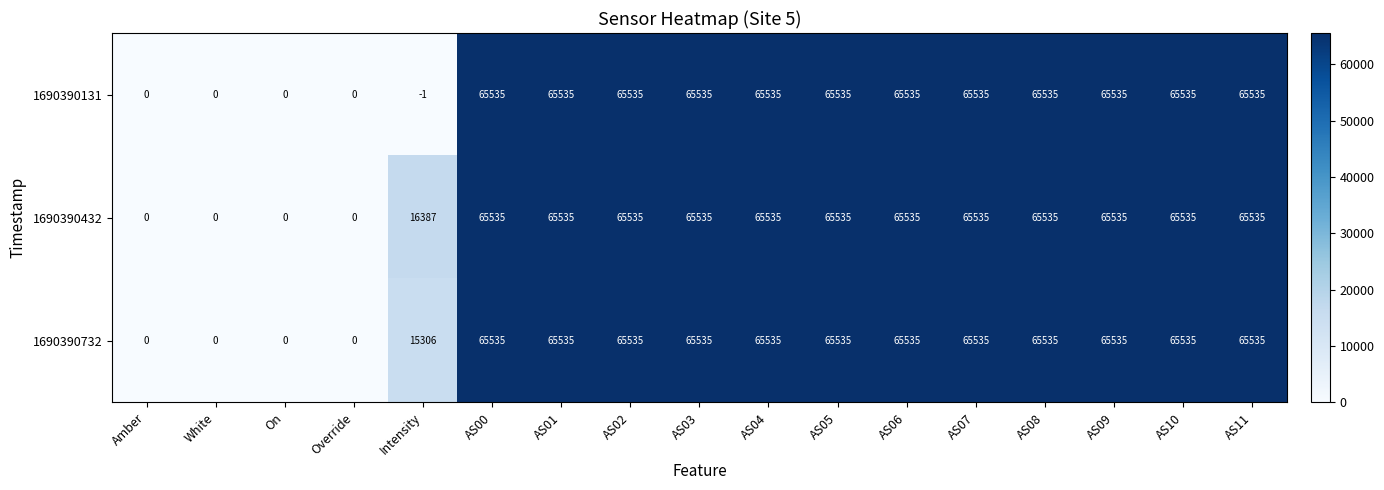

Which series has the largest total across all categories?

1690390432